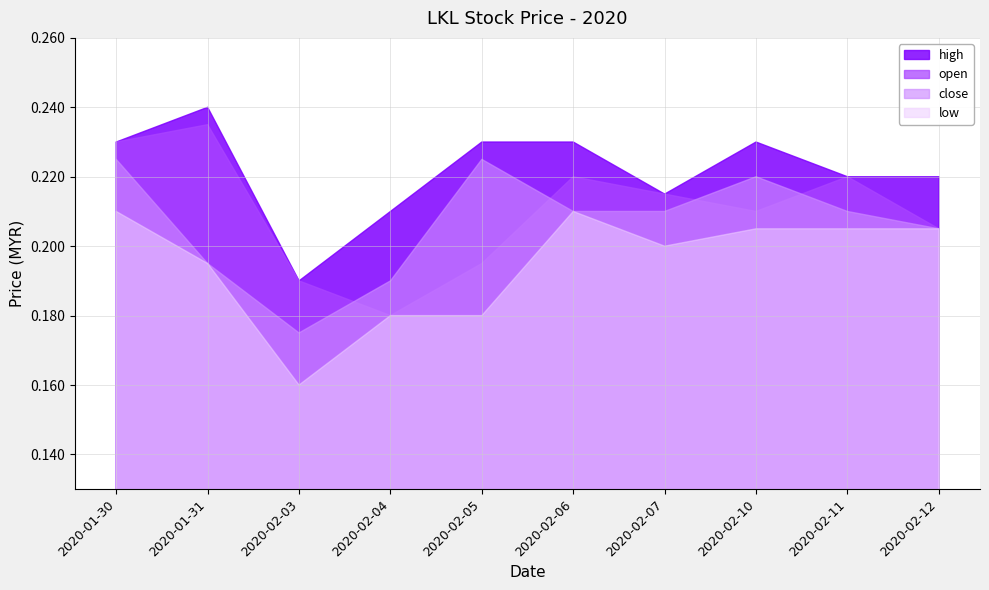

List the labels in order of low value, smallest first.

2020-02-03, 2020-02-04, 2020-02-05, 2020-01-31, 2020-02-07, 2020-02-10, 2020-02-11, 2020-02-12, 2020-01-30, 2020-02-06